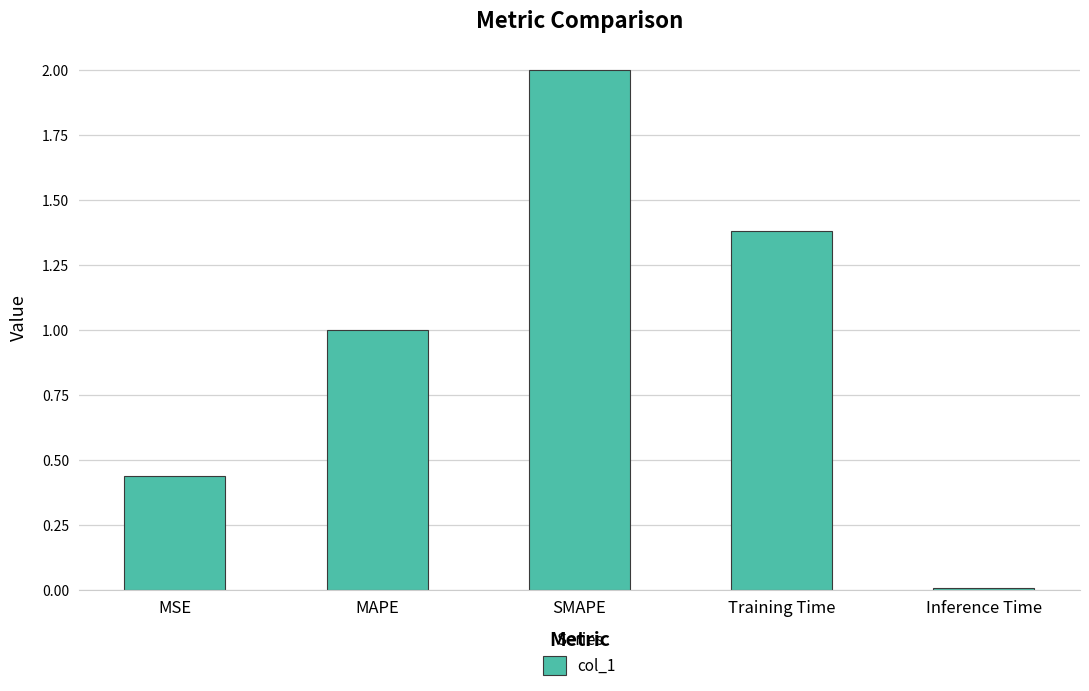

The chart shows a value of 1.0 at MAPE. True or false?

True